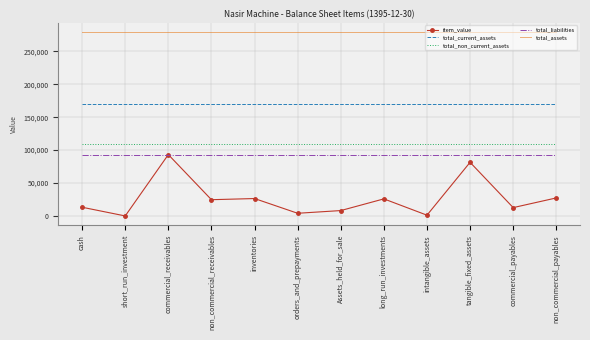

Which series has the widest spread of values?

item_value